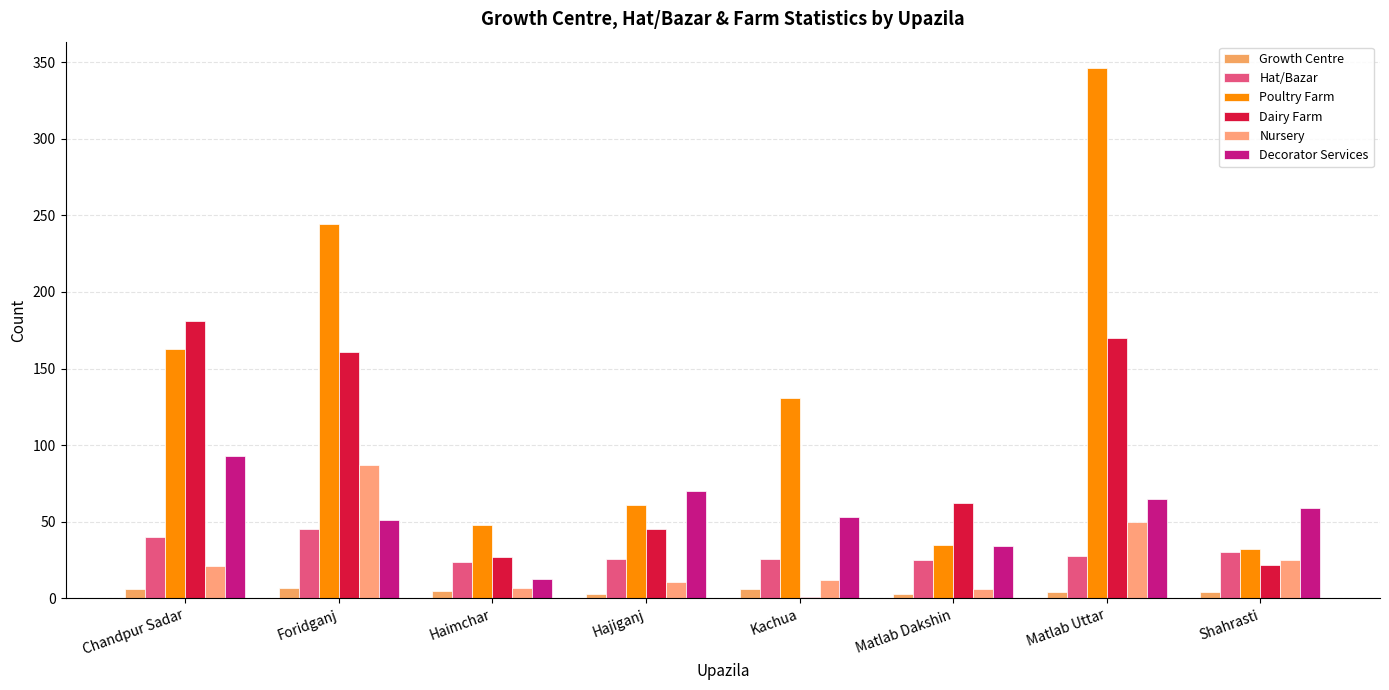

What is the sum of all Hat/Bazar values?

244